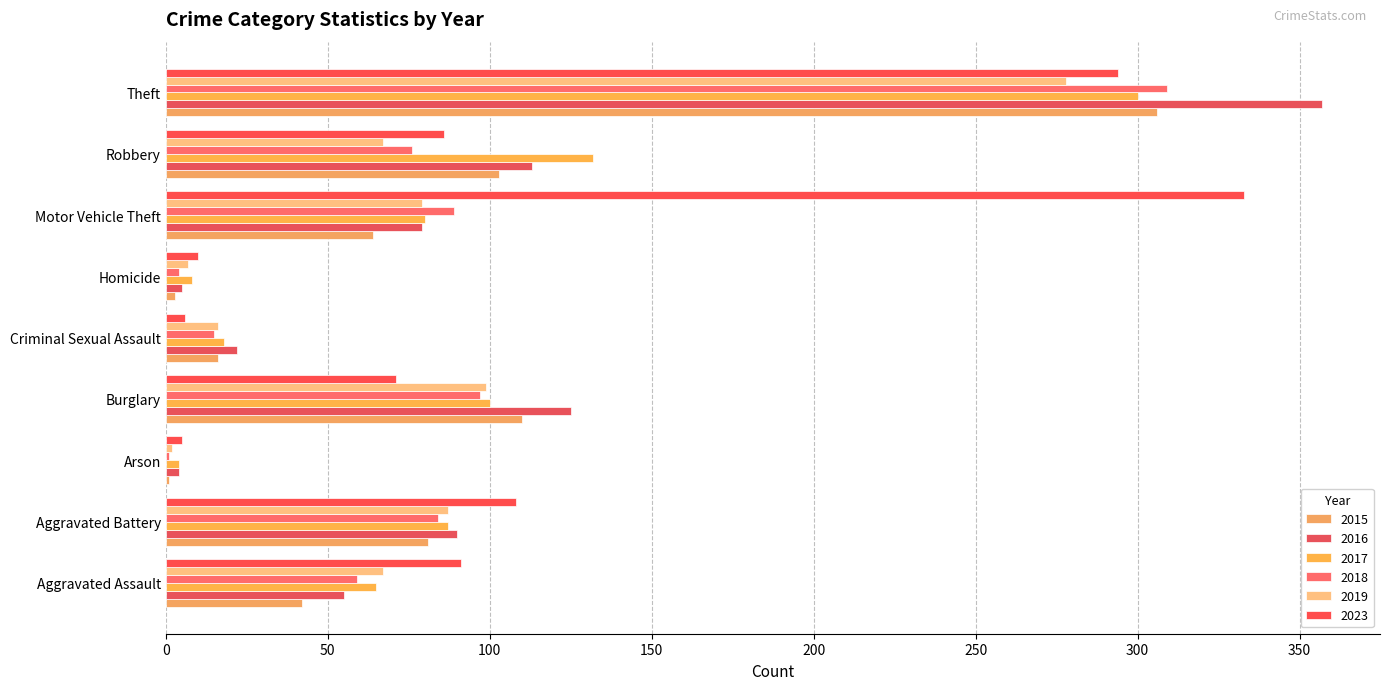

At which label is 2018 closest to 155?

Burglary